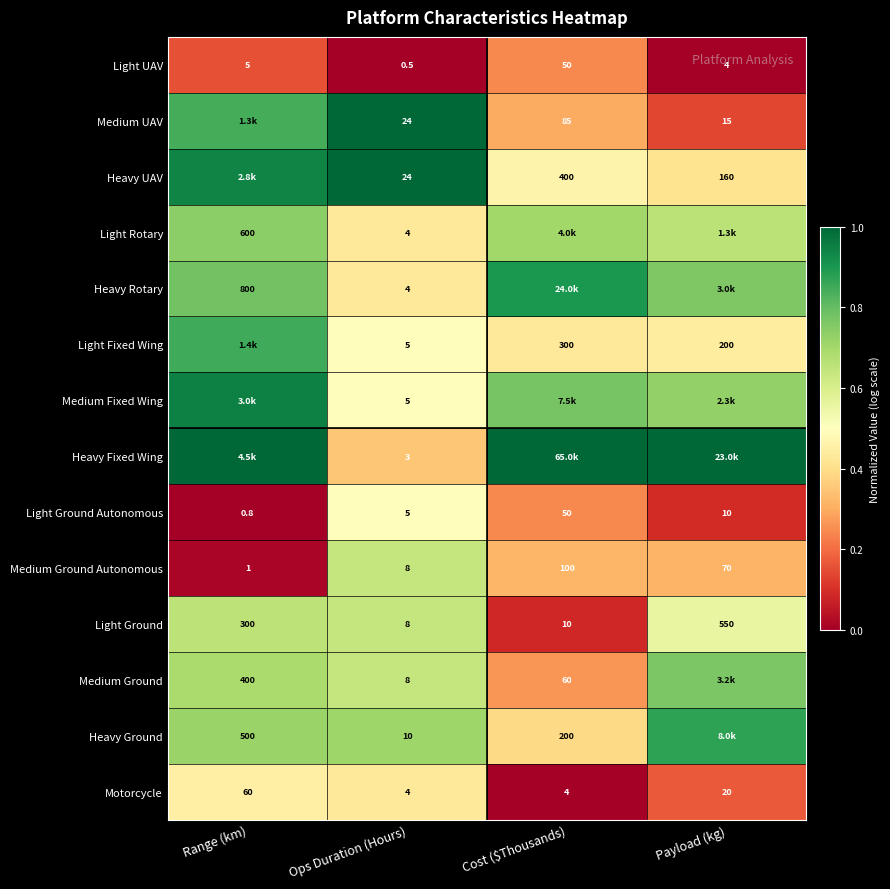

List the labels in order of Medium Ground Autonomous value, largest first.

Cost ($Thousands), Payload (kg), Ops Duration (Hours), Range (km)